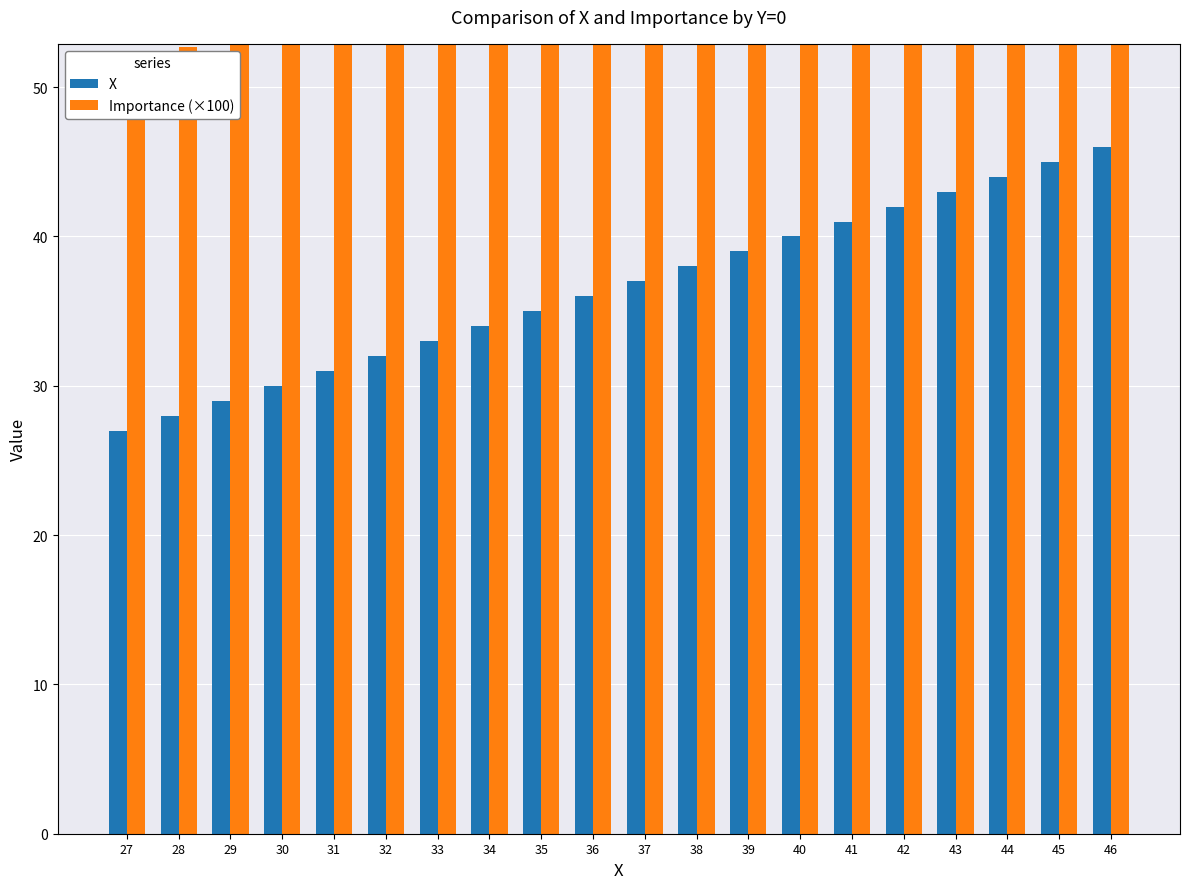

Rank the series by their maximum value, from lowest to highest.

X, Importance (×100)